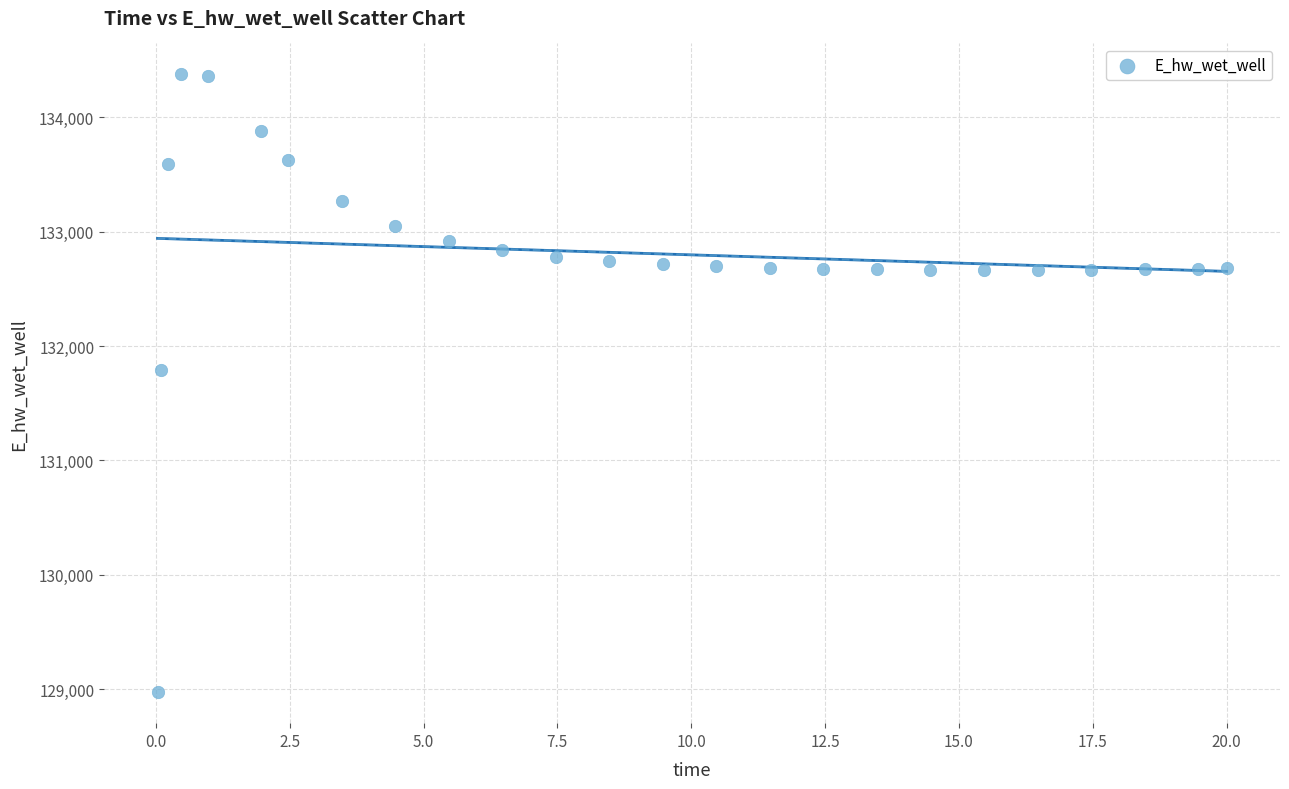

What Y value in the scatter plot is closest to 131674?

131790.9